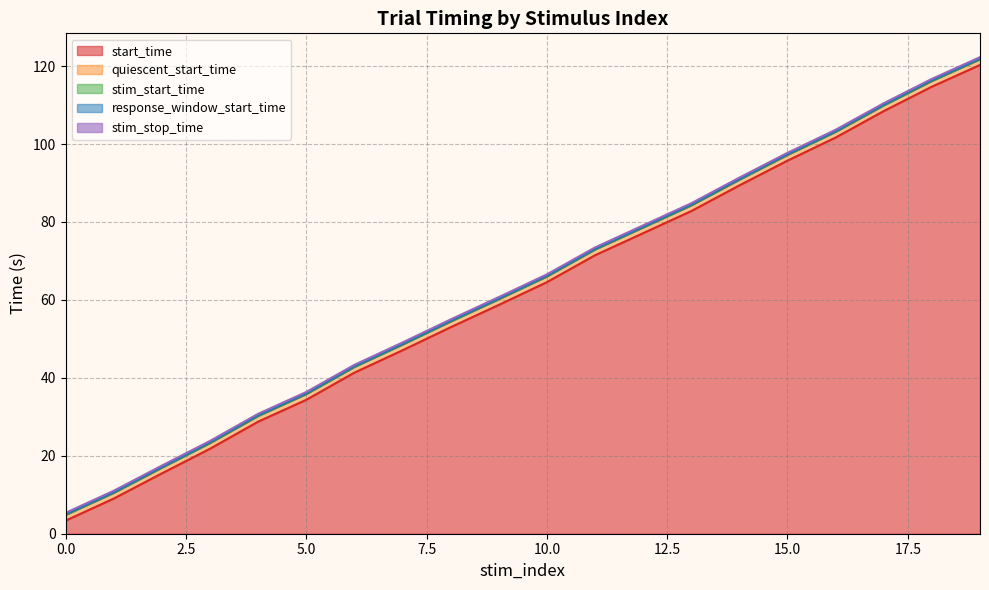

Is the value of response_window_start_time at 10 greater than the value of quiescent_start_time at 16?

No